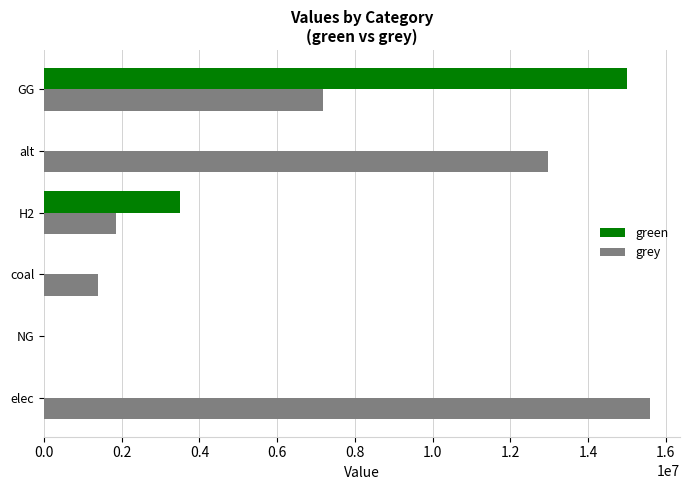

Where is grey nearest to the value 7794660?

GG